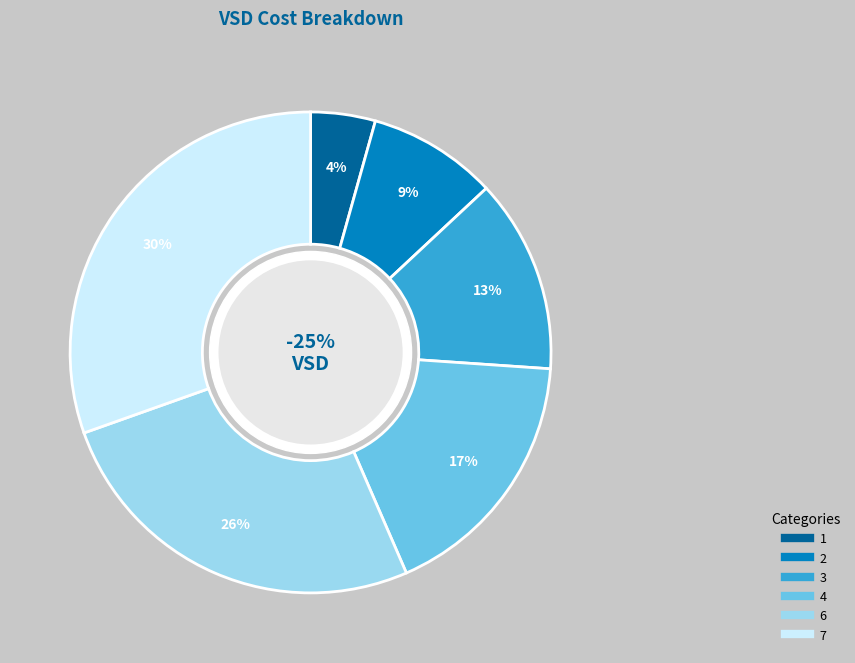

Which slice is the smallest?

1